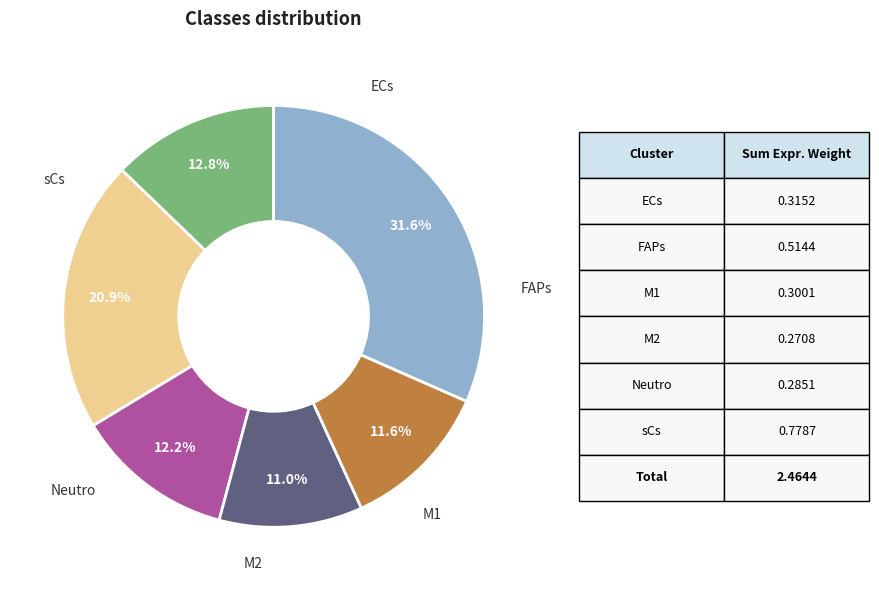

Is there any slice that represents more than half of the pie?

No